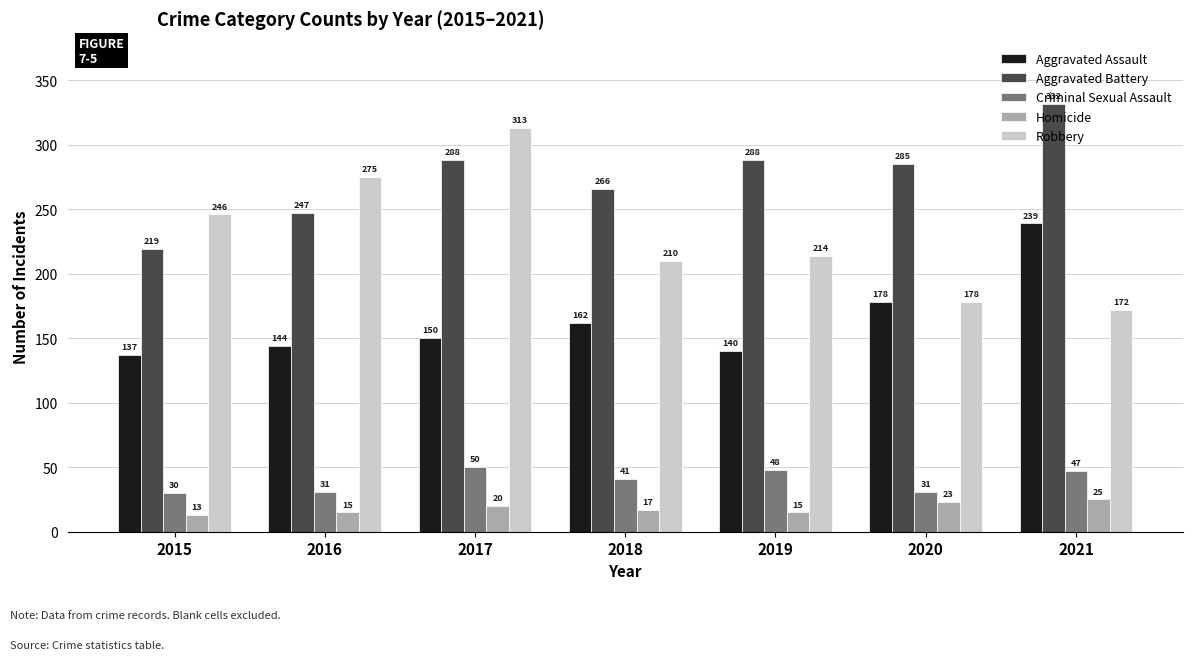

What are all the series names shown in the legend?

Aggravated Assault, Aggravated Battery, Criminal Sexual Assault, Homicide, Robbery